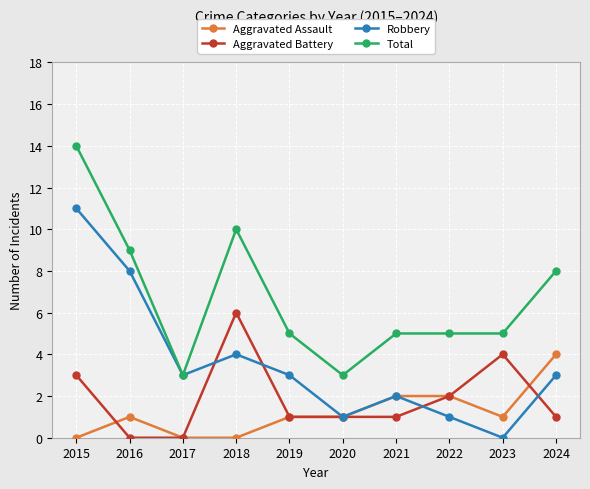

How many positive values does the Robbery series have?

9